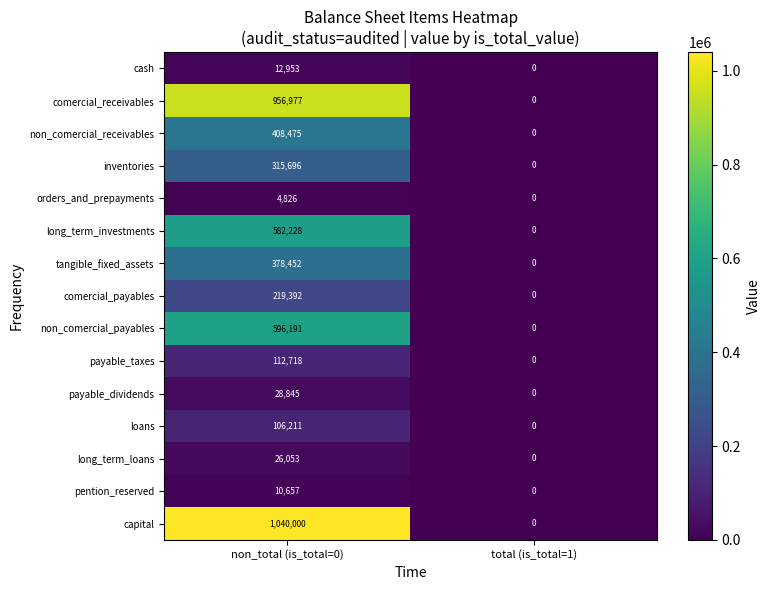

At which category is the sum across all series the highest?

non_total (is_total=0)